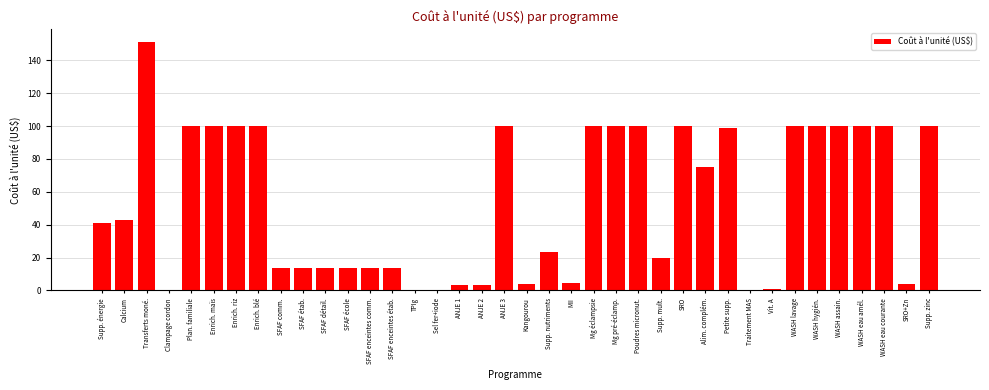

What is the sum of all values?

2056.0